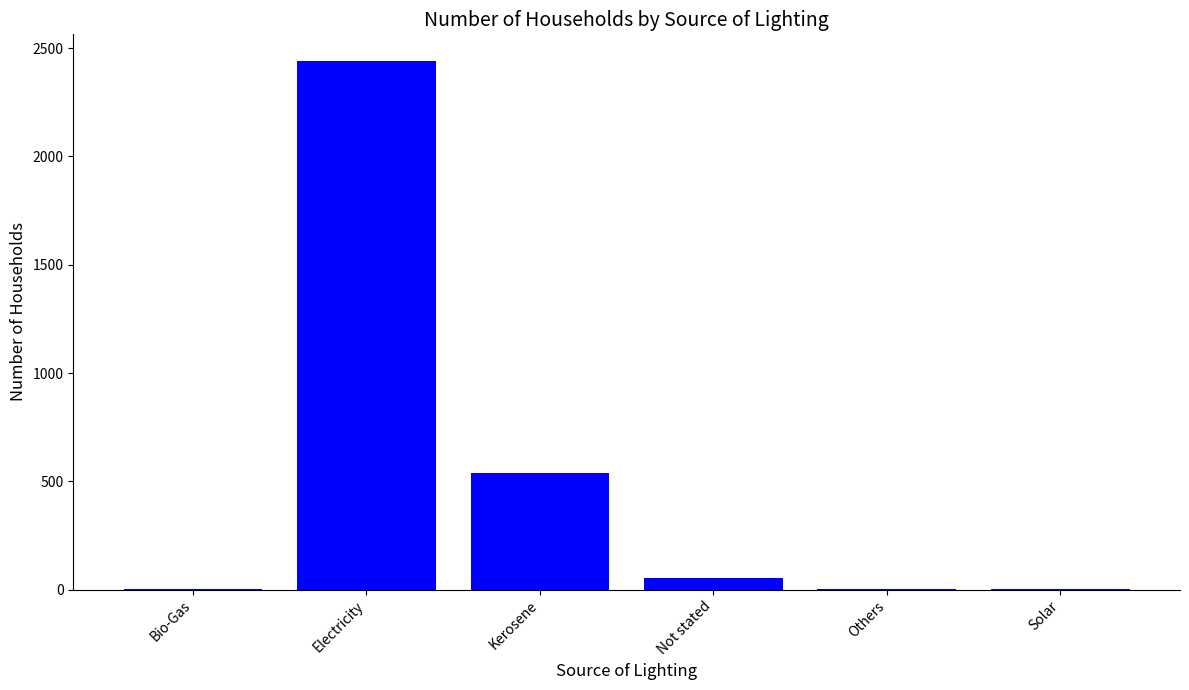

What is the greatest value displayed?

2442